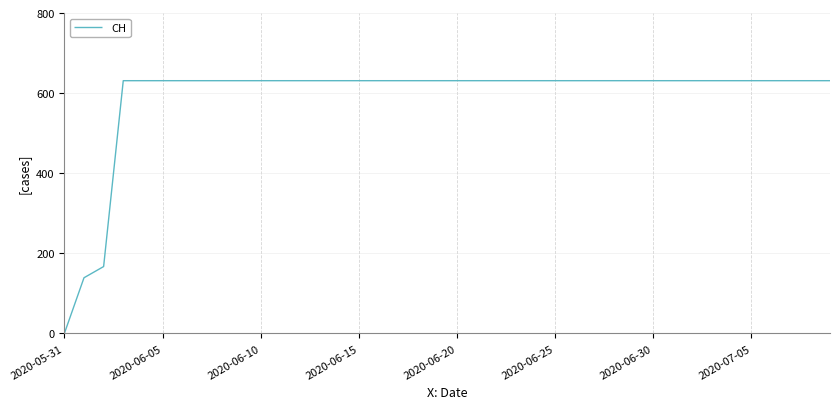

What is the maximum value shown in the chart?

631